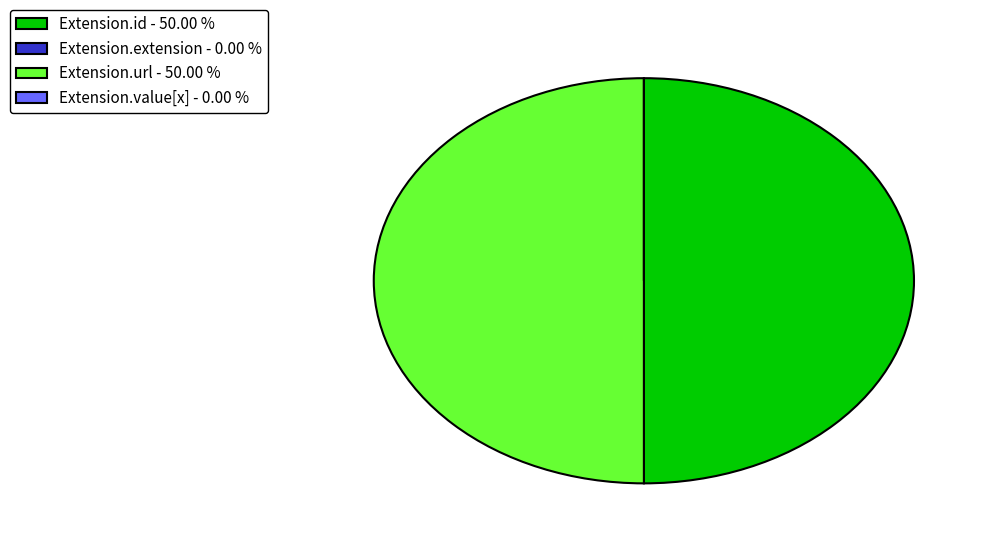

Does Extension.extension account for over 50% of the chart?

No